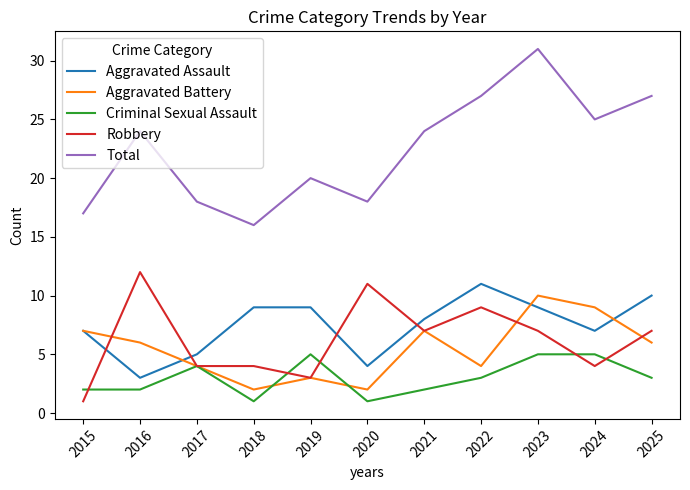

The value of Aggravated Assault at 2019 is 5. True or false?

False